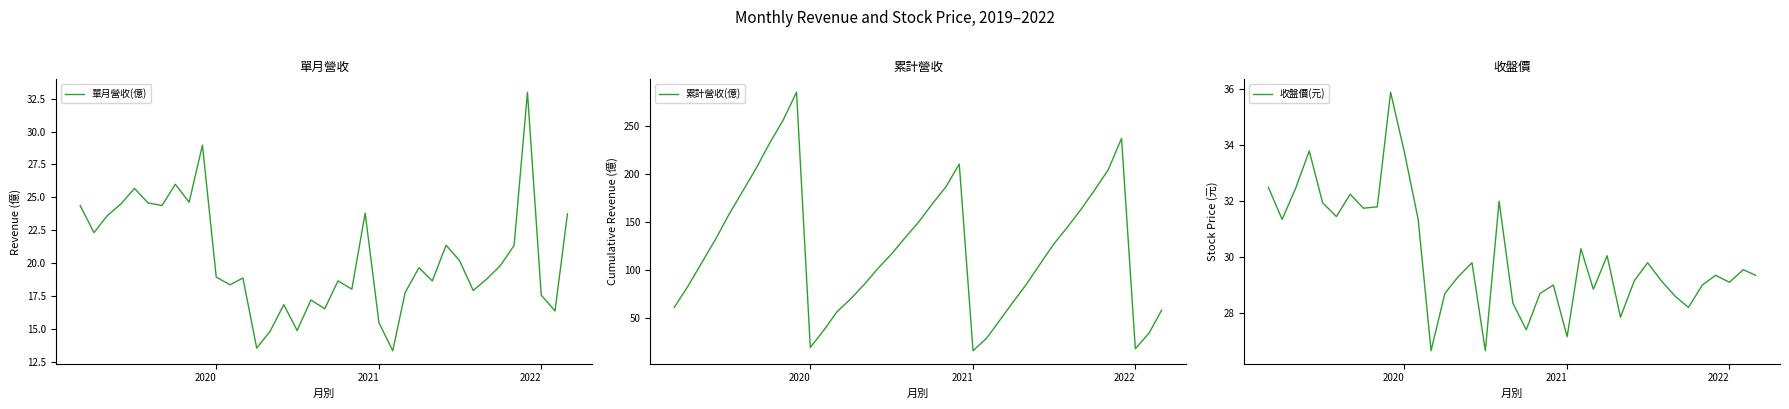

What is the maximum value for 單月營收(億)?

33.0